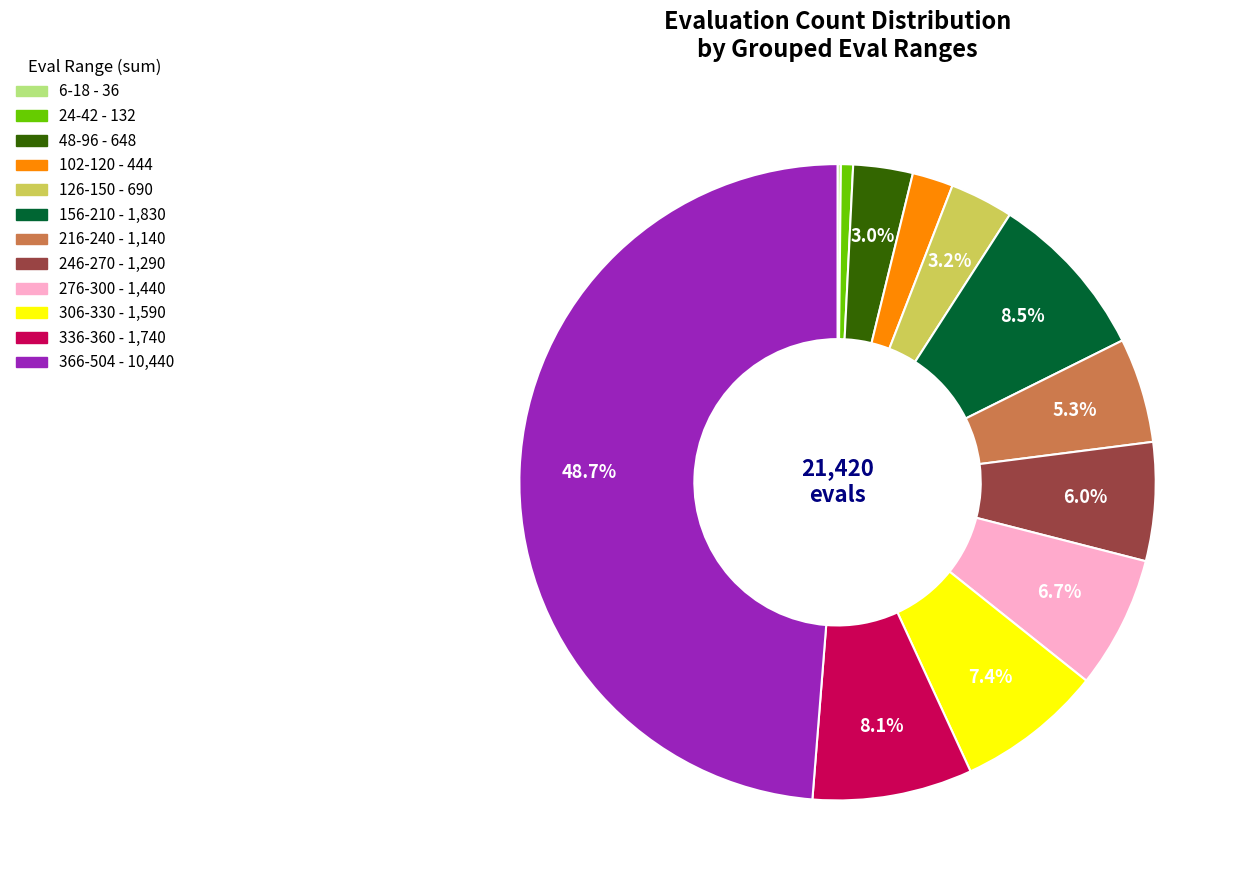

Does any single category account for the majority?

No